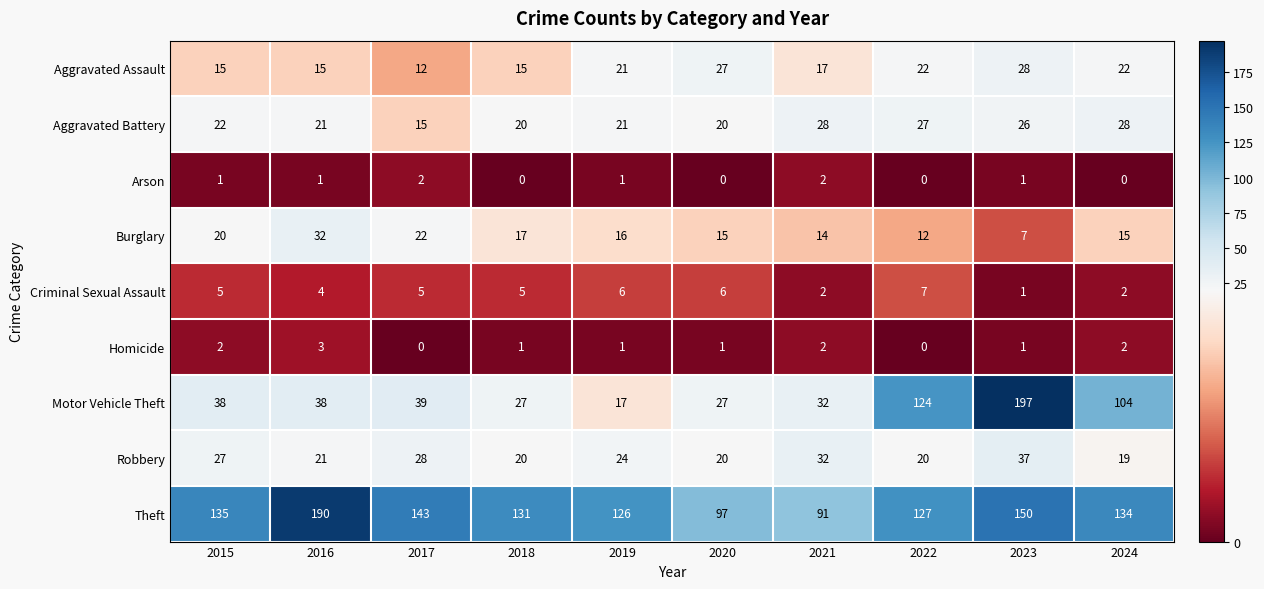

Is the value of Aggravated Battery at 2024 greater than the value of Motor Vehicle Theft at 2021?

No